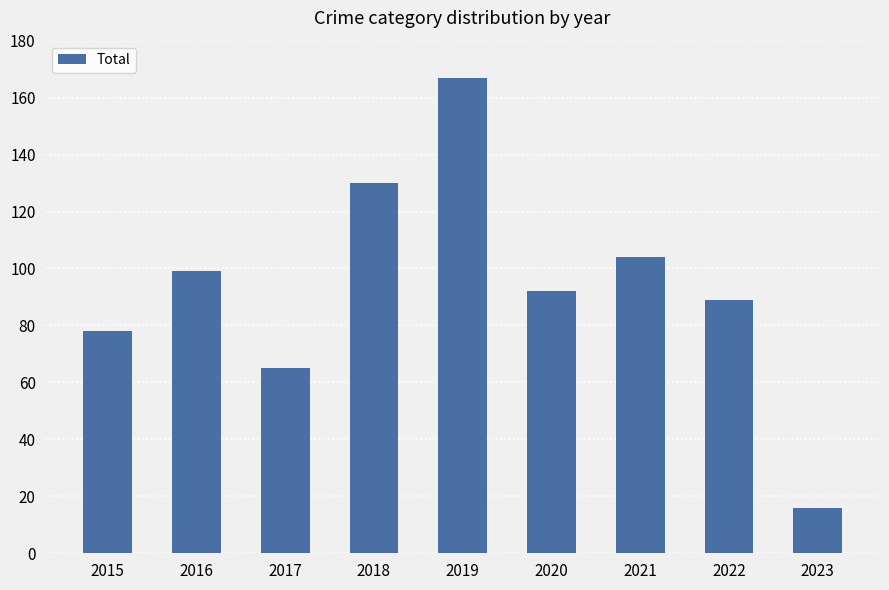

Which label corresponds to the smallest value in the chart?

2023